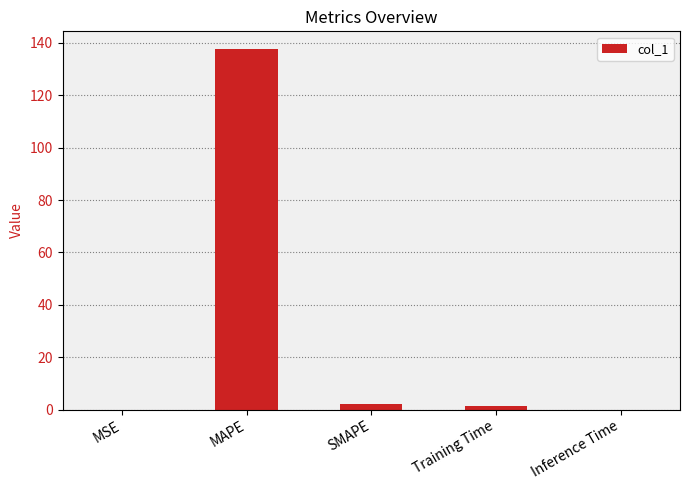

The chart shows a value of 0.0 at MSE. True or false?

True